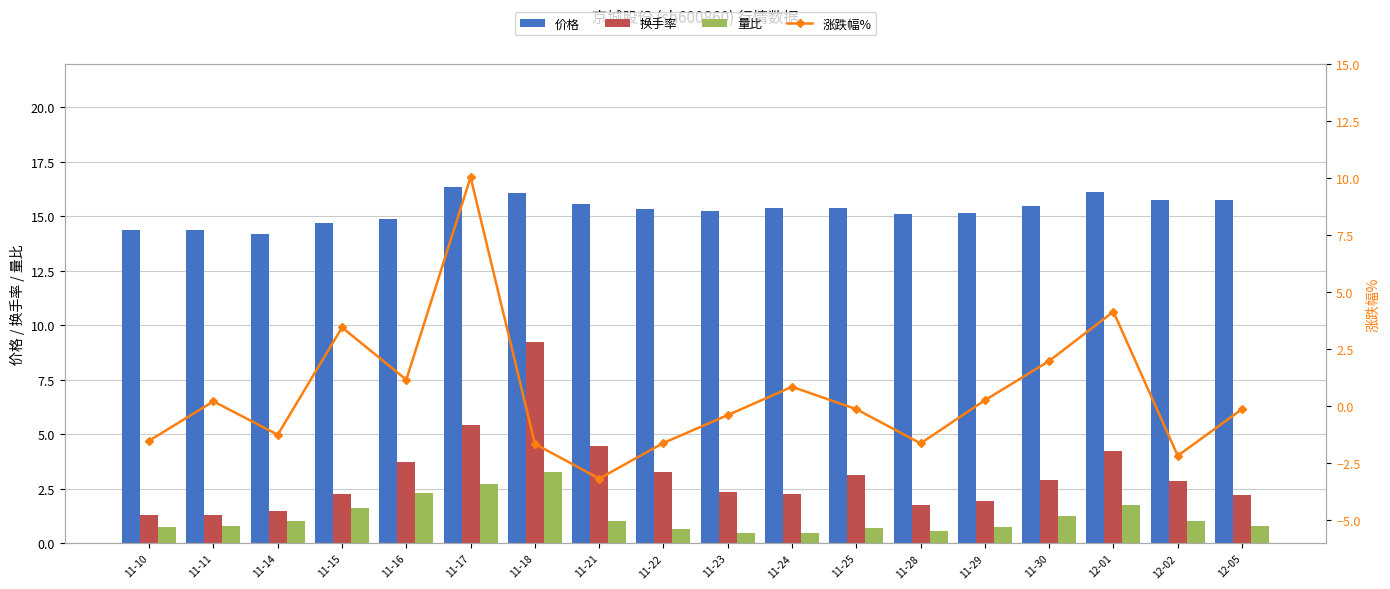

Which series has the widest spread of values?

涨跌幅%